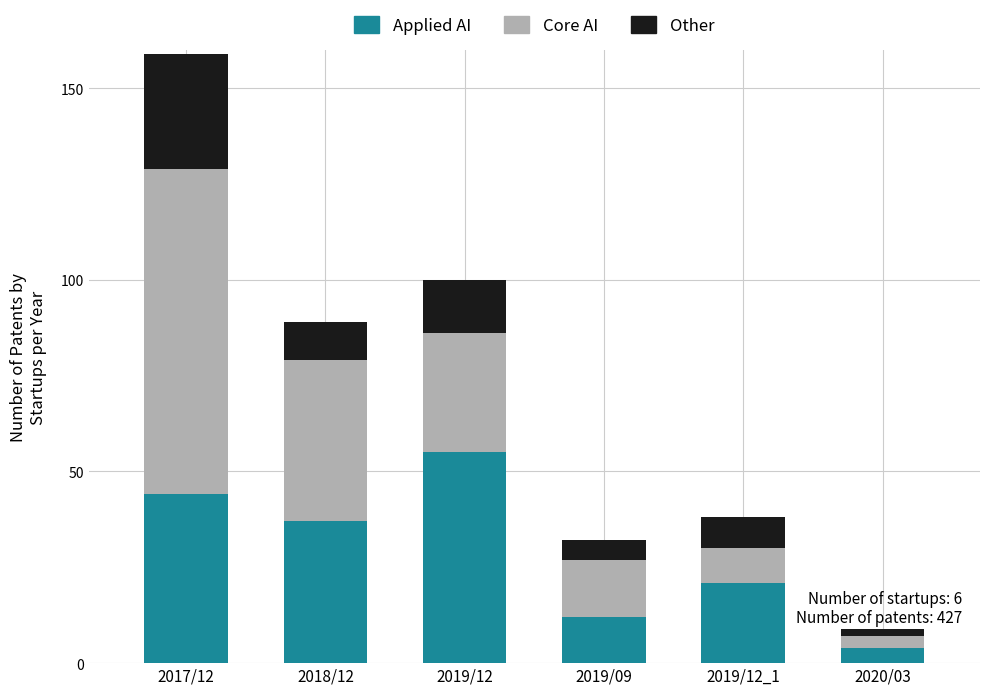

Reading left to right, list the values for the Applied AI series.

2017/12=44	2018/12=37	2019/12=55	2019/09=12	2019/12_1=21	2020/03=4